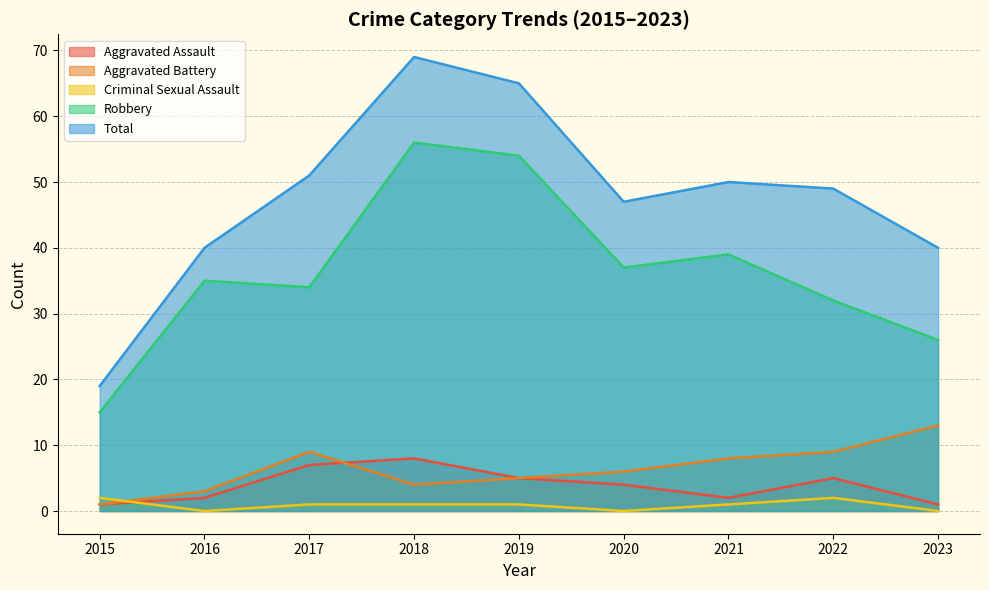

Reading left to right, what are all the values shown in this chart?

Aggravated Assault: 1	2	7	8	5	4	2	5	1
Aggravated Battery: 1	3	9	4	5	6	8	9	13
Criminal Sexual Assault: 2	0	1	1	1	0	1	2	0
Robbery: 15	35	34	56	54	37	39	32	26
Total: 19	40	51	69	65	47	50	49	40